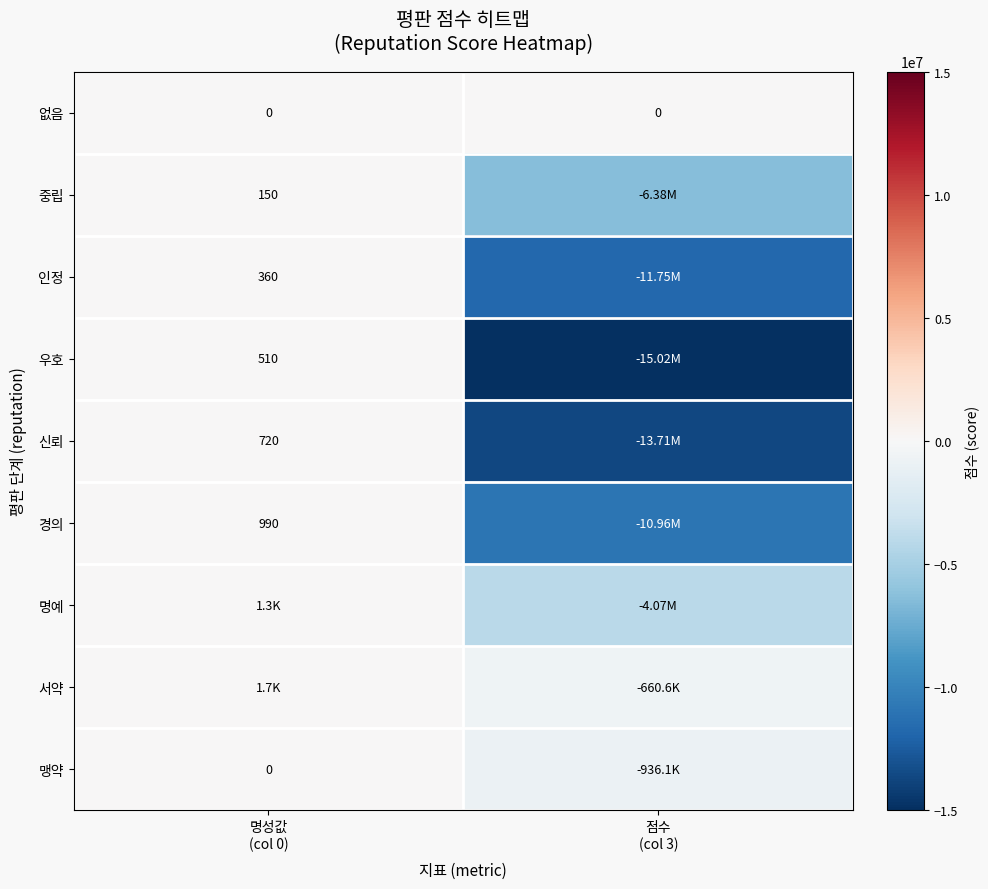

At which label does 중립 reach its peak?

명성값 (col 0)